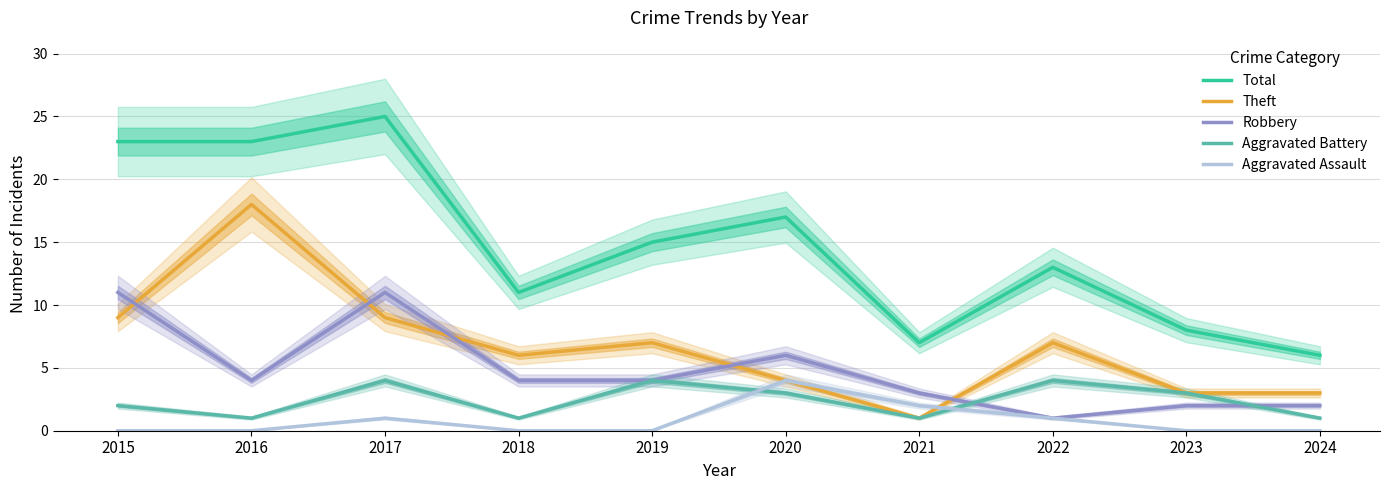

Between which two adjacent categories do Aggravated Battery and Aggravated Assault first intersect?

2019 and 2020